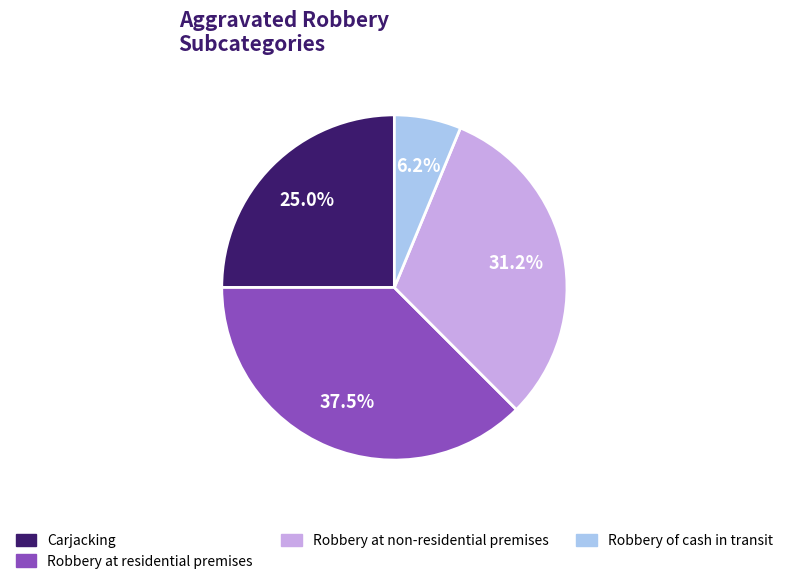

Is there a majority slice in this chart?

No